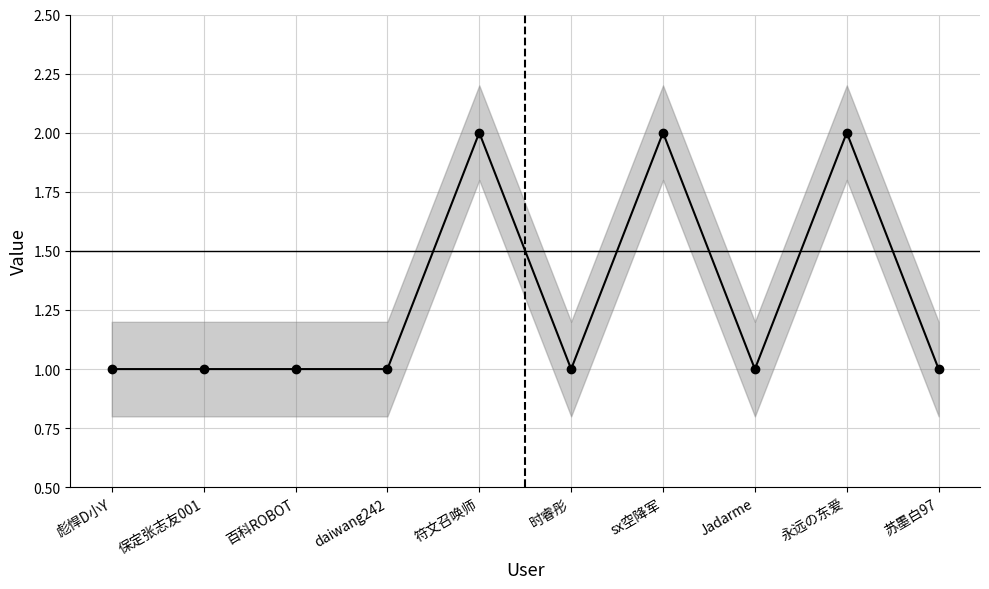

Rank the categories by value from lowest to highest.

彪悍D小Y, 保定张志友001, 百科ROBOT, daiwang242, 时睿彤, Jadarme, 苏墨白97, 符文召唤师, sx空降军, 永远の东爱